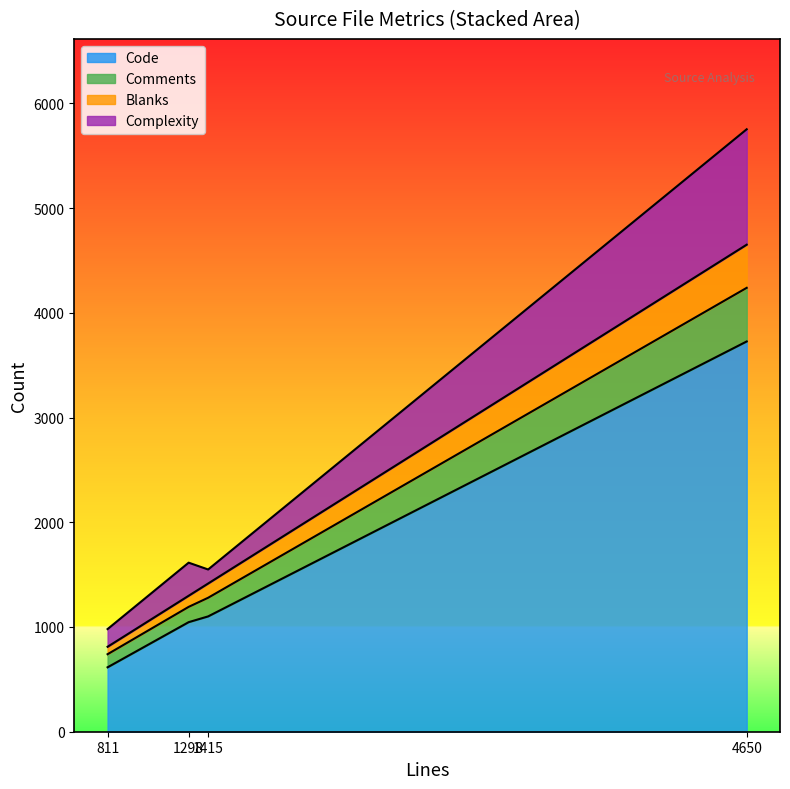

How many lines are shown in the chart?

4